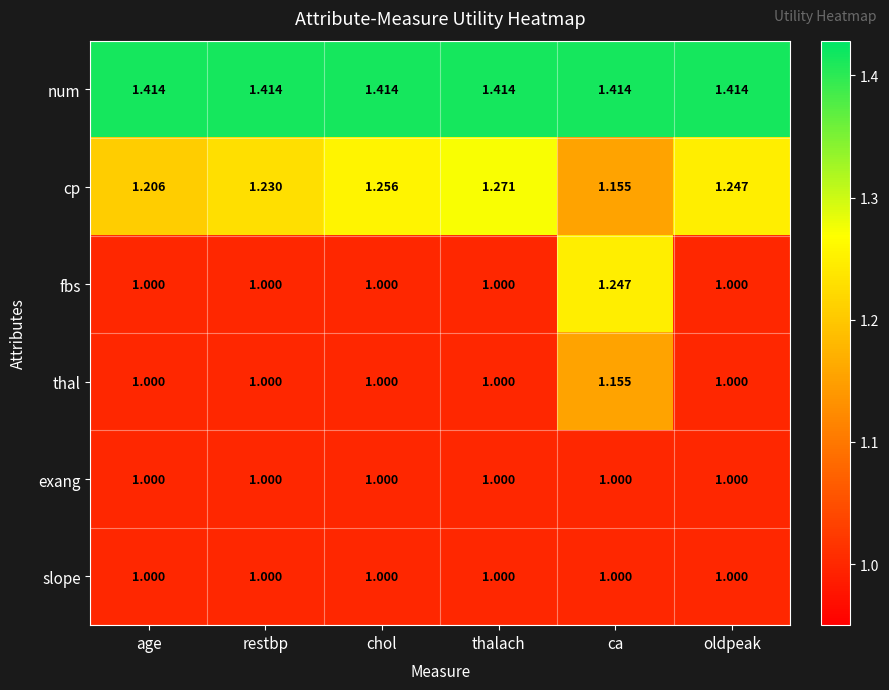

How many values in the thal series exceed 1?

1